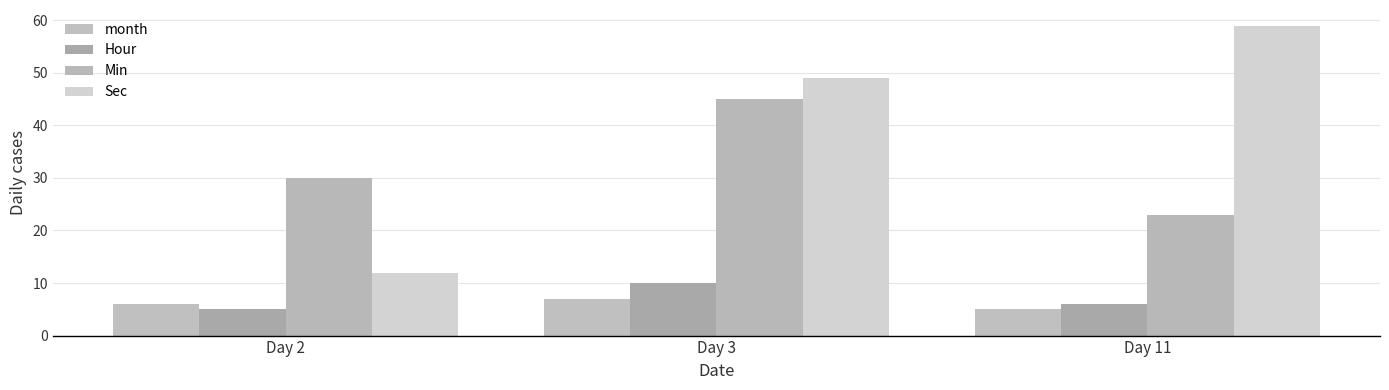

Reading left to right, extract all data points from this chart.

month: 6	7	5
Hour: 5	10	6
Min: 30	45	23
Sec: 12	49	59